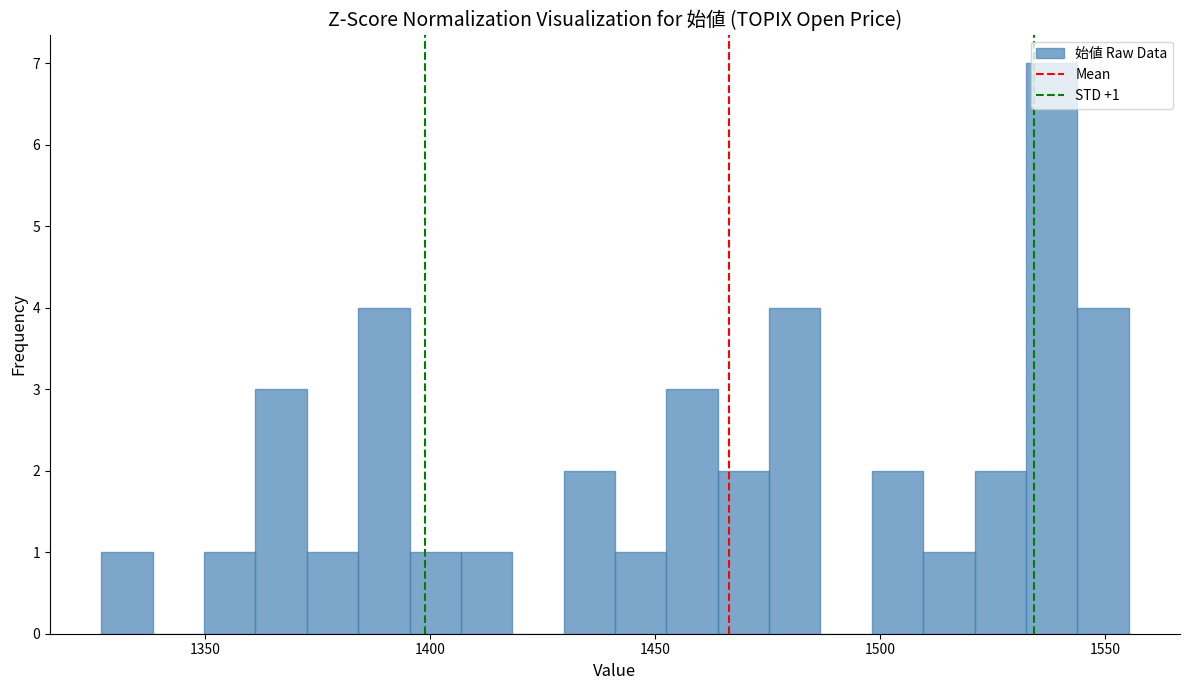

Around what value on the x-axis is the tallest bar? Give the approximate position of its centre, as read against the axis.

1540